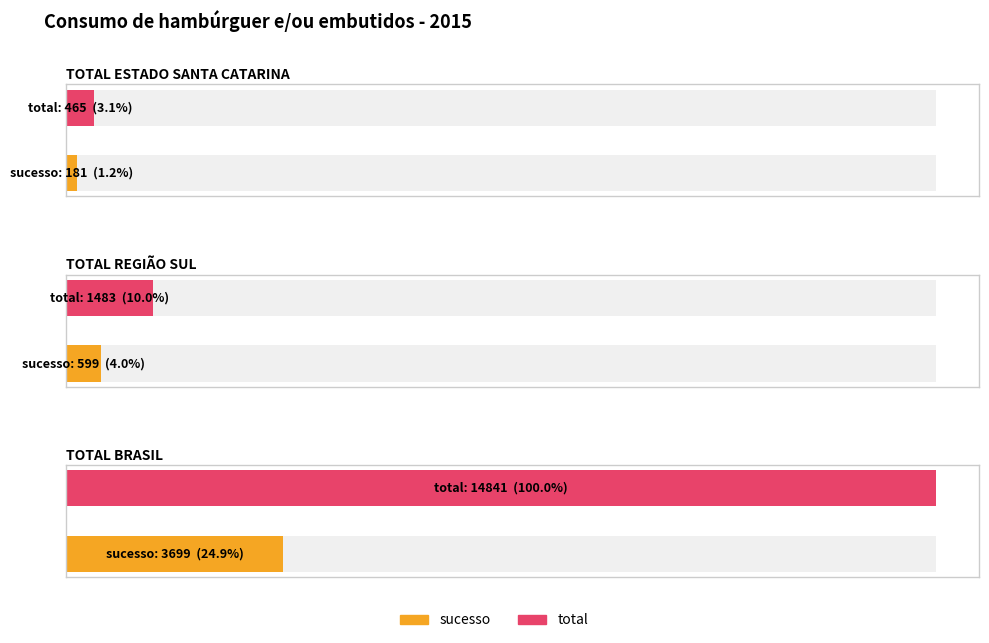

Is it true that total equals 245 at TOTAL ESTADO SANTA CATARINA?

False